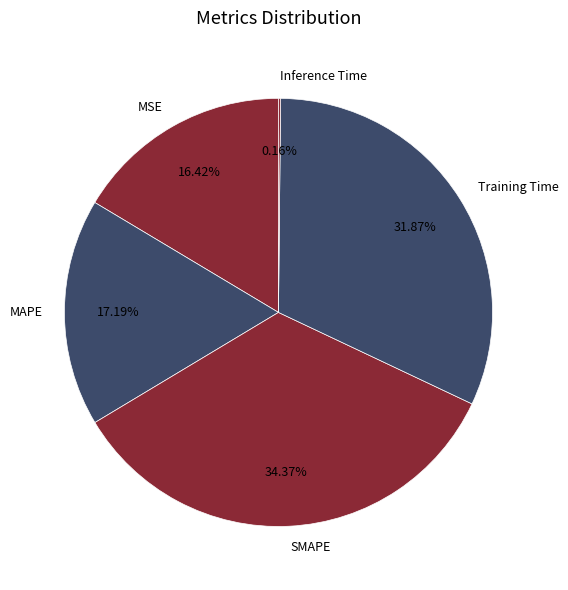

Does MAPE represent more than half of the total?

No